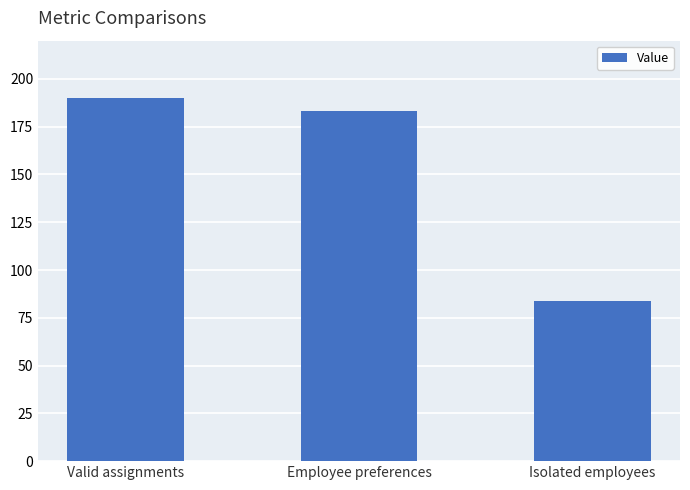

Reading left to right, what are all the values shown in this chart?

190	183	84